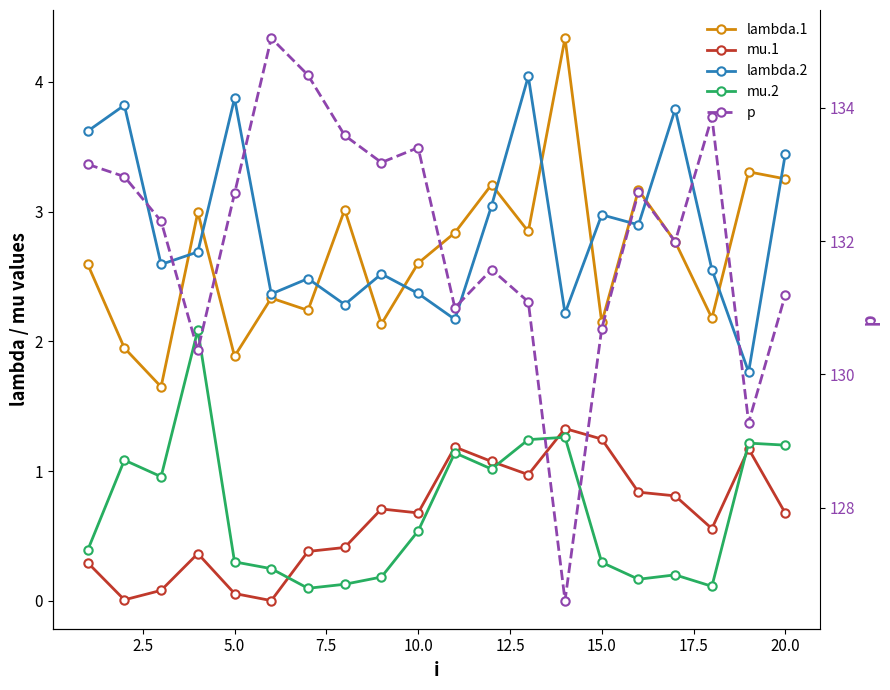

True or false: p and mu.2 intersect in this chart.

False